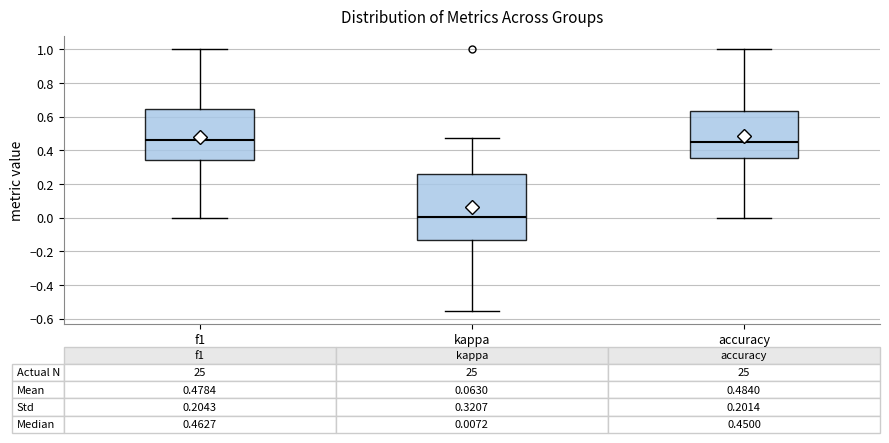

Which box's median line is the lowest?

kappa